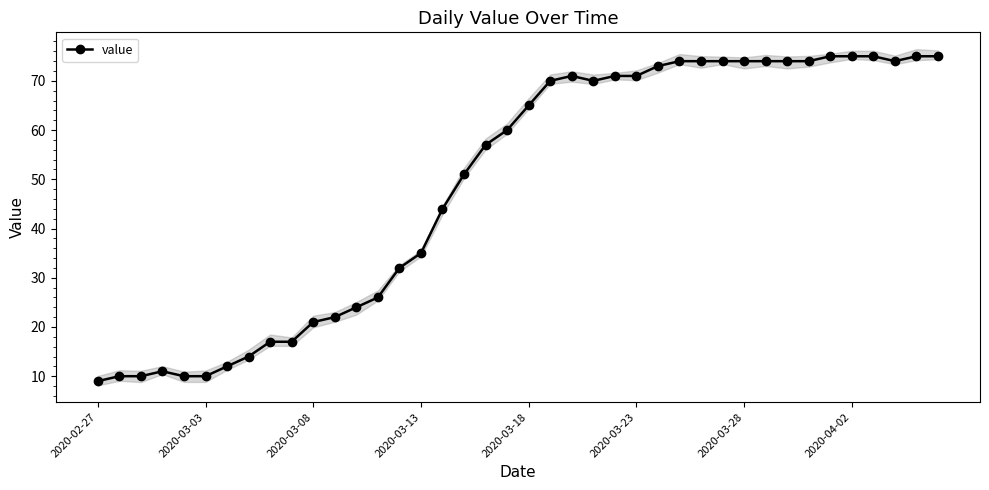

Count the number of categories in the chart.

40